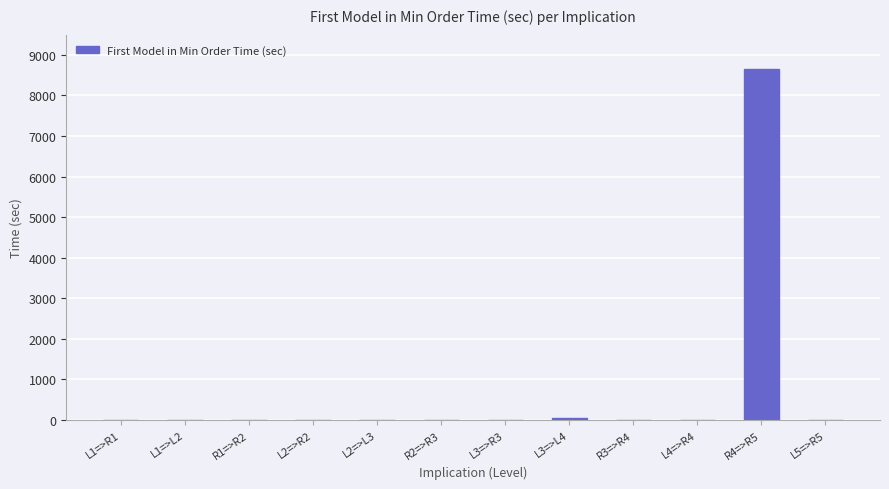

Are the bars horizontal?

No